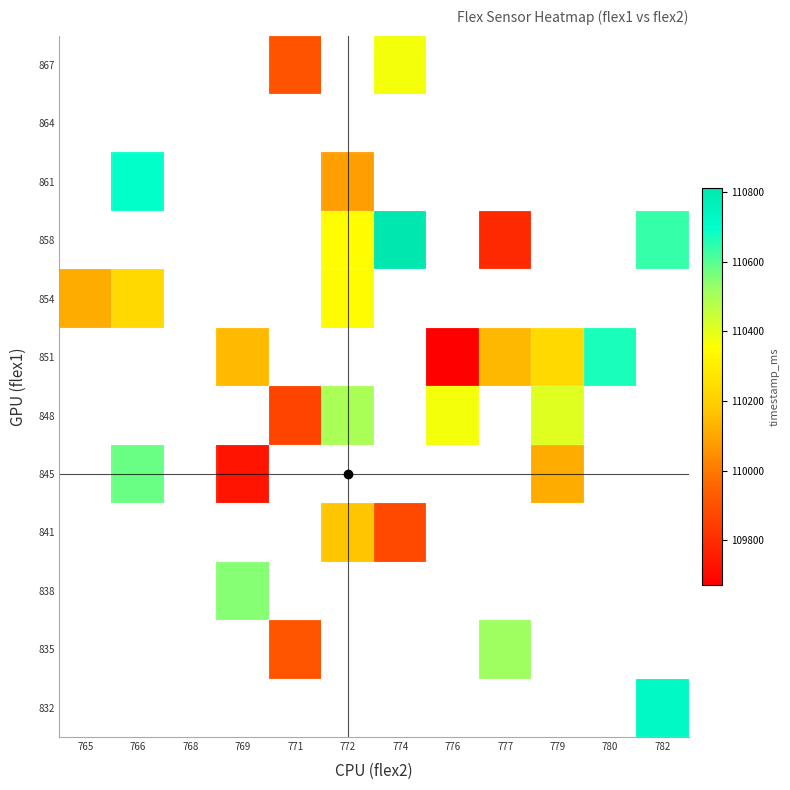

Count the number of data series in this chart.

12